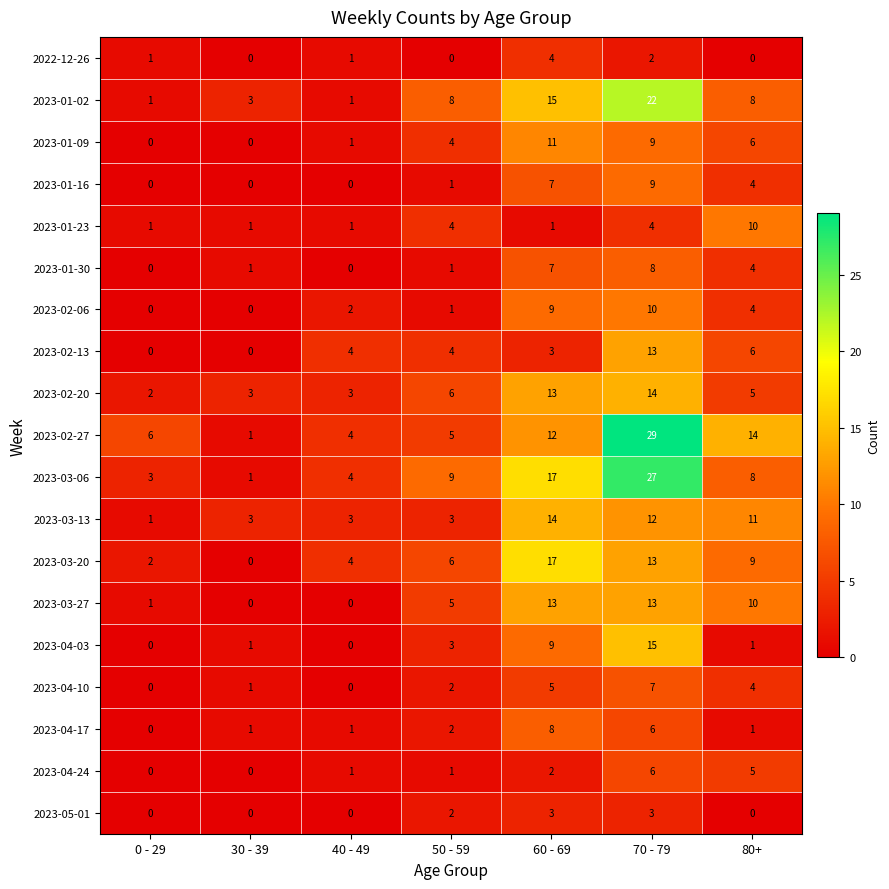

True or false: 2023-03-27 has a value of 5 at 50 - 59.

True